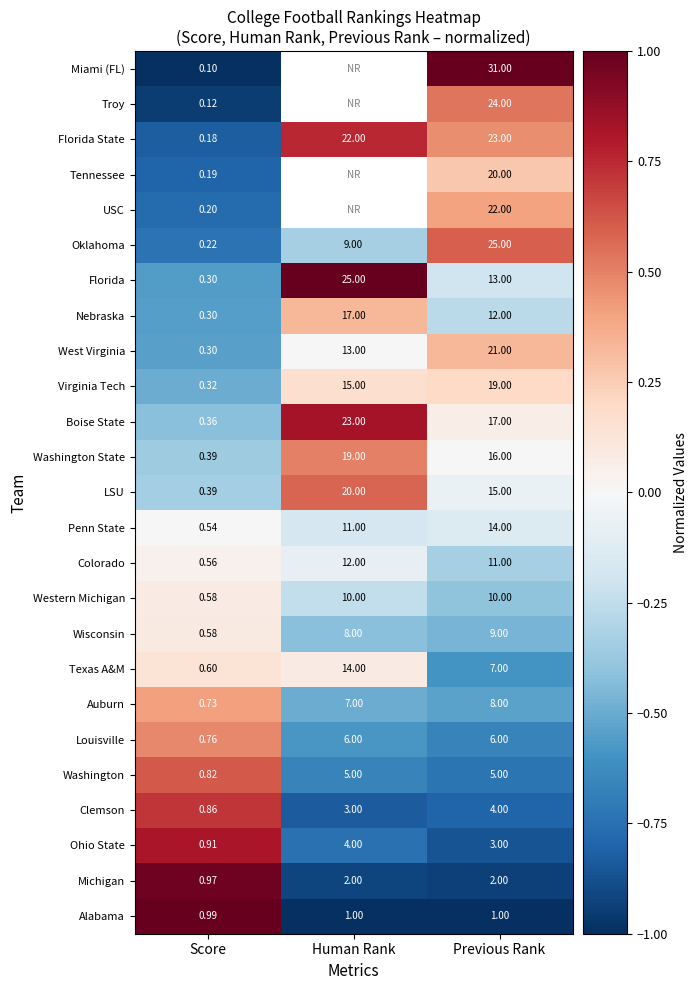

List the labels in order of Virginia Tech value, largest first.

Previous Rank, Human Rank, Score